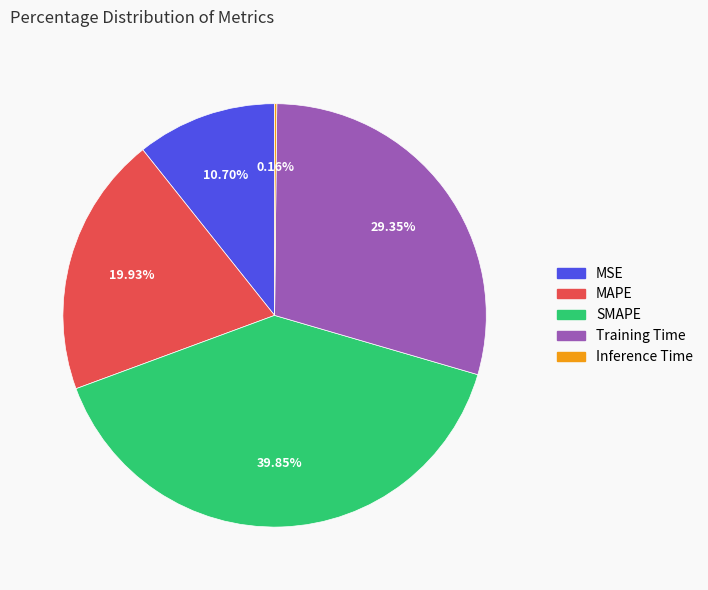

Does any single category account for the majority?

No